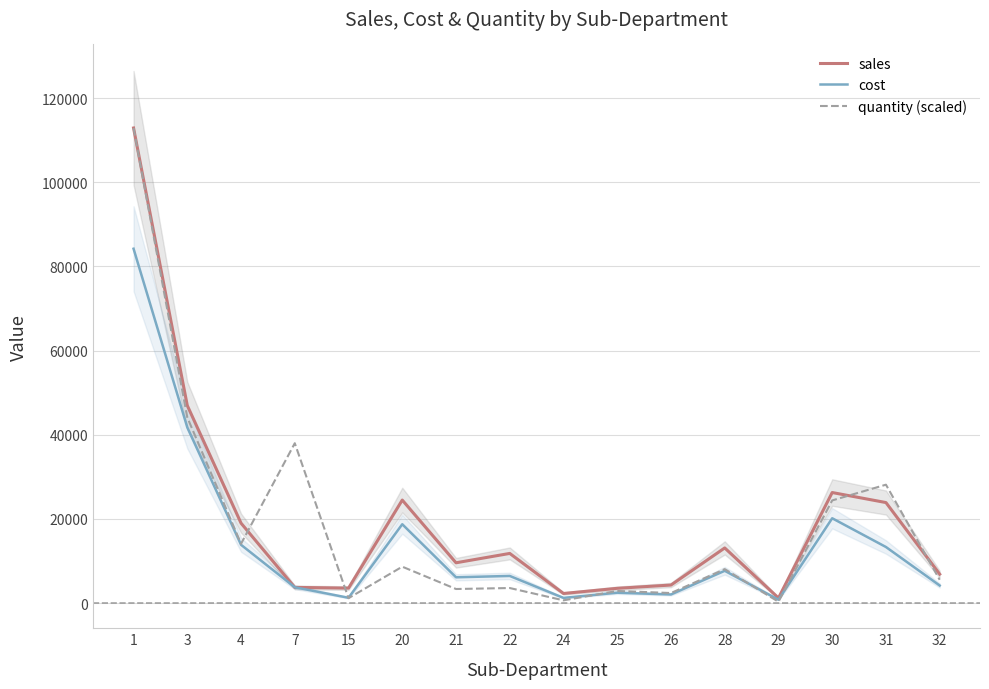

What are all the series names shown in the legend?

sales, cost, quantity (scaled)